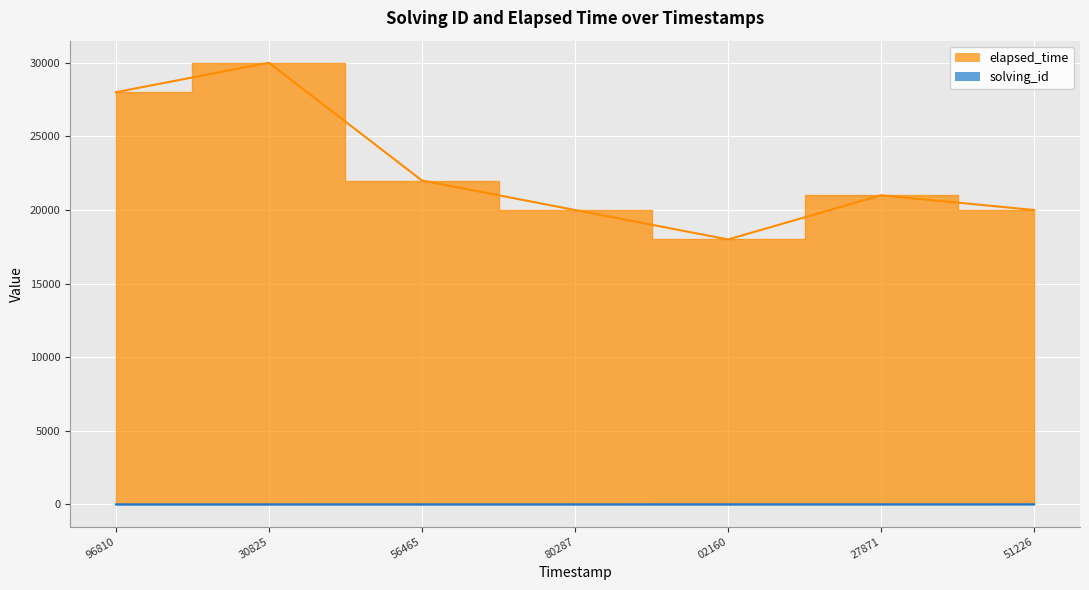

Rank the categories by elapsed_time value from lowest to highest.

02160, 80287, 51226, 27871, 56465, 96810, 30825